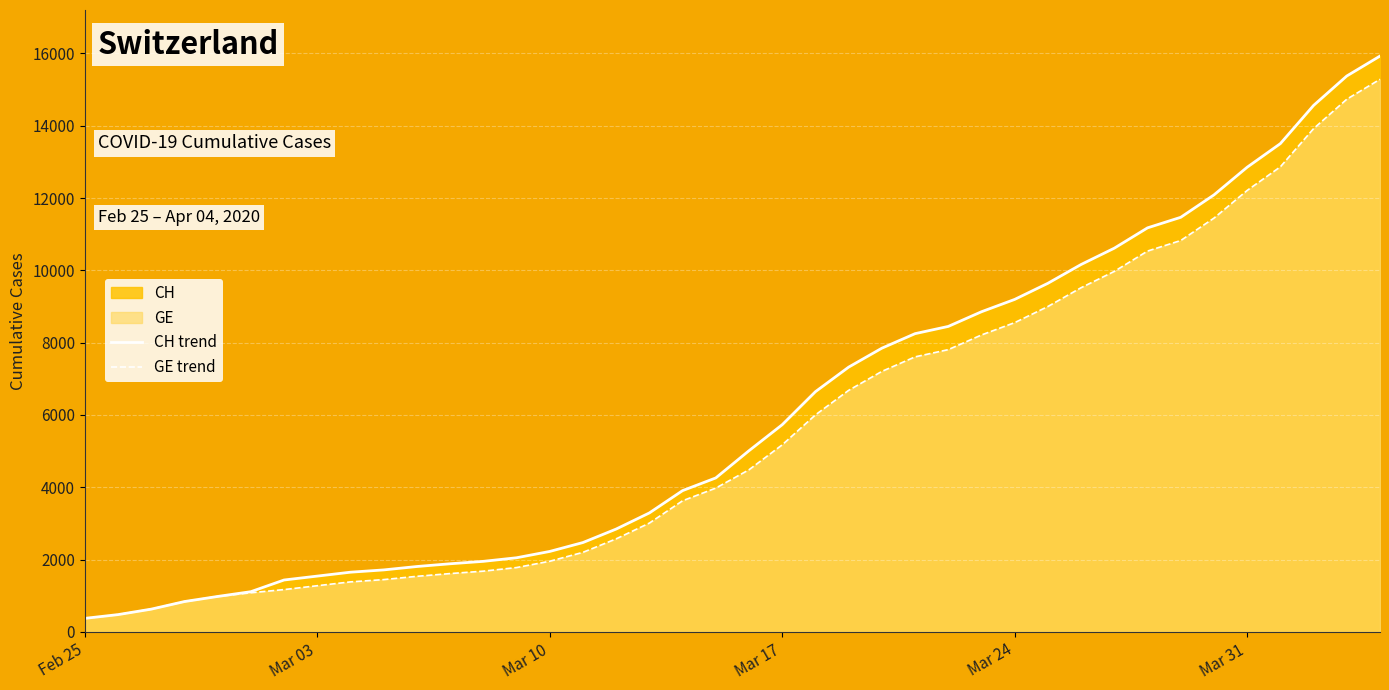

What is the smallest value displayed?

375